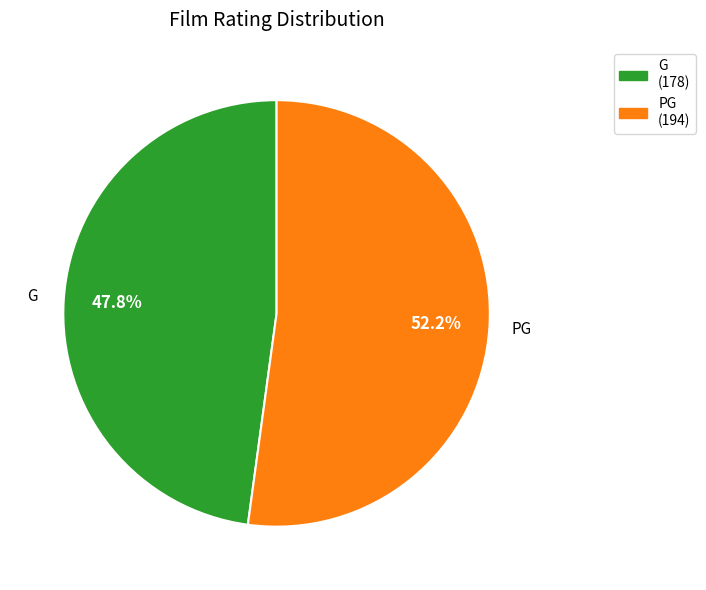

To the nearest percent, what is the difference between the largest and smallest slice percentages?

4%